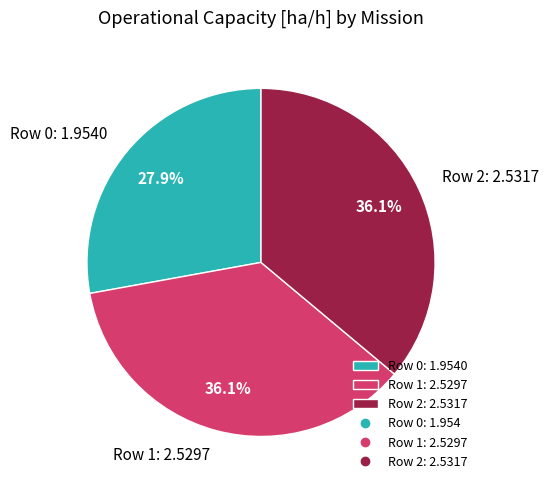

Do Row 1 and Row 2 together represent more than half of the pie?

Yes